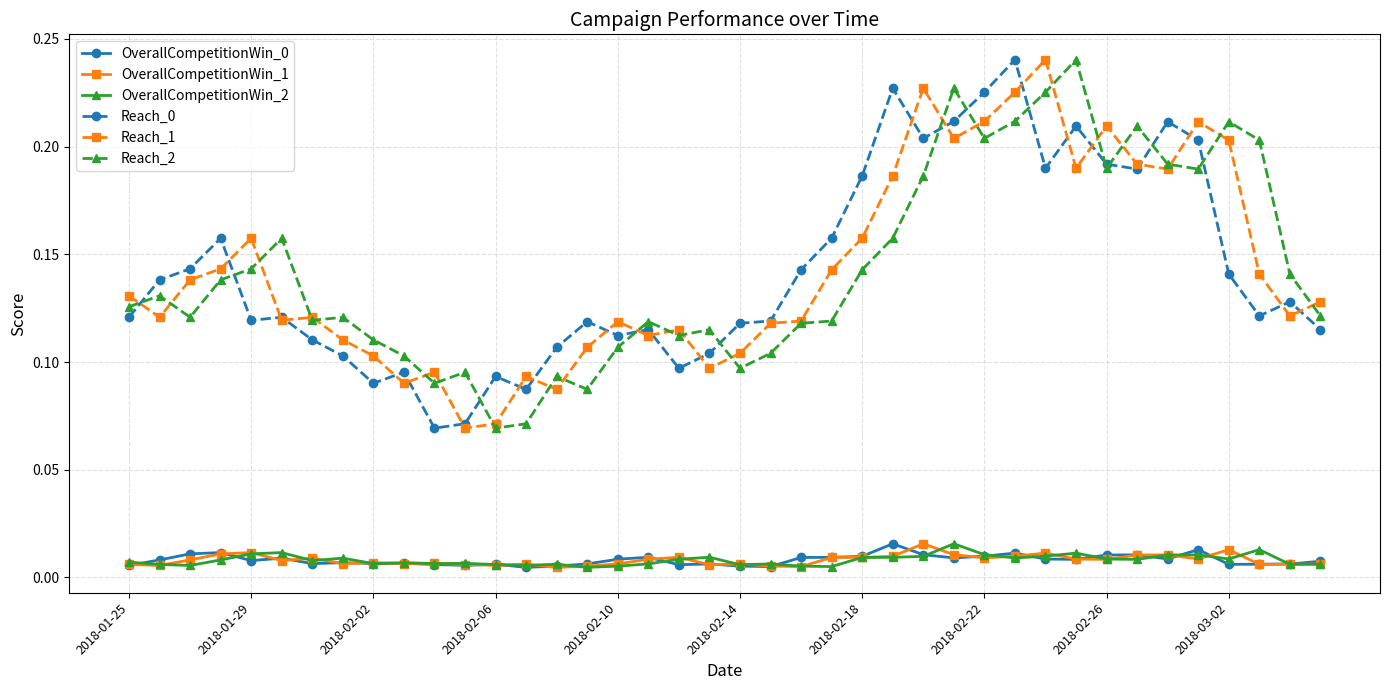

How many Reach_2 values are between 0 and 1?

40